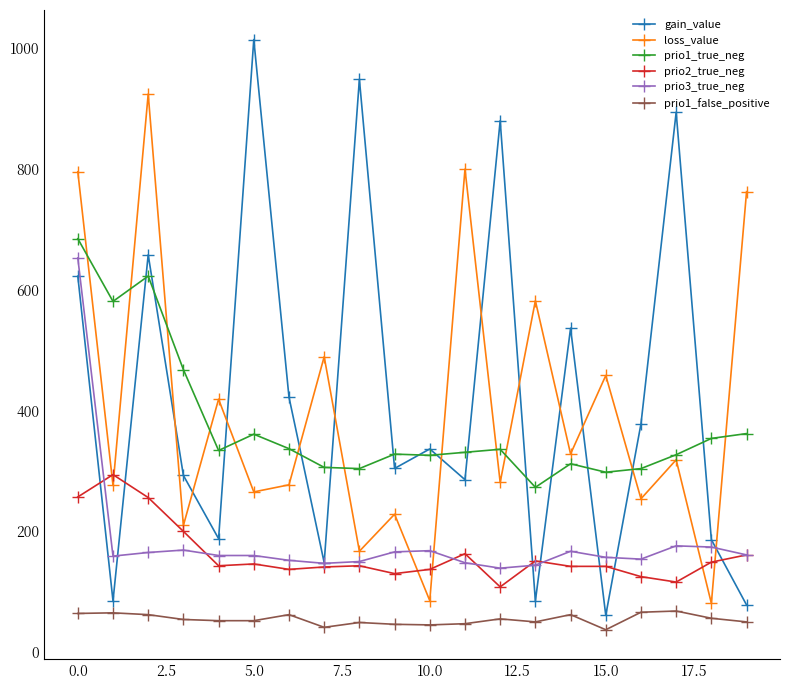

Which series has the largest range (max minus min)?

gain_value